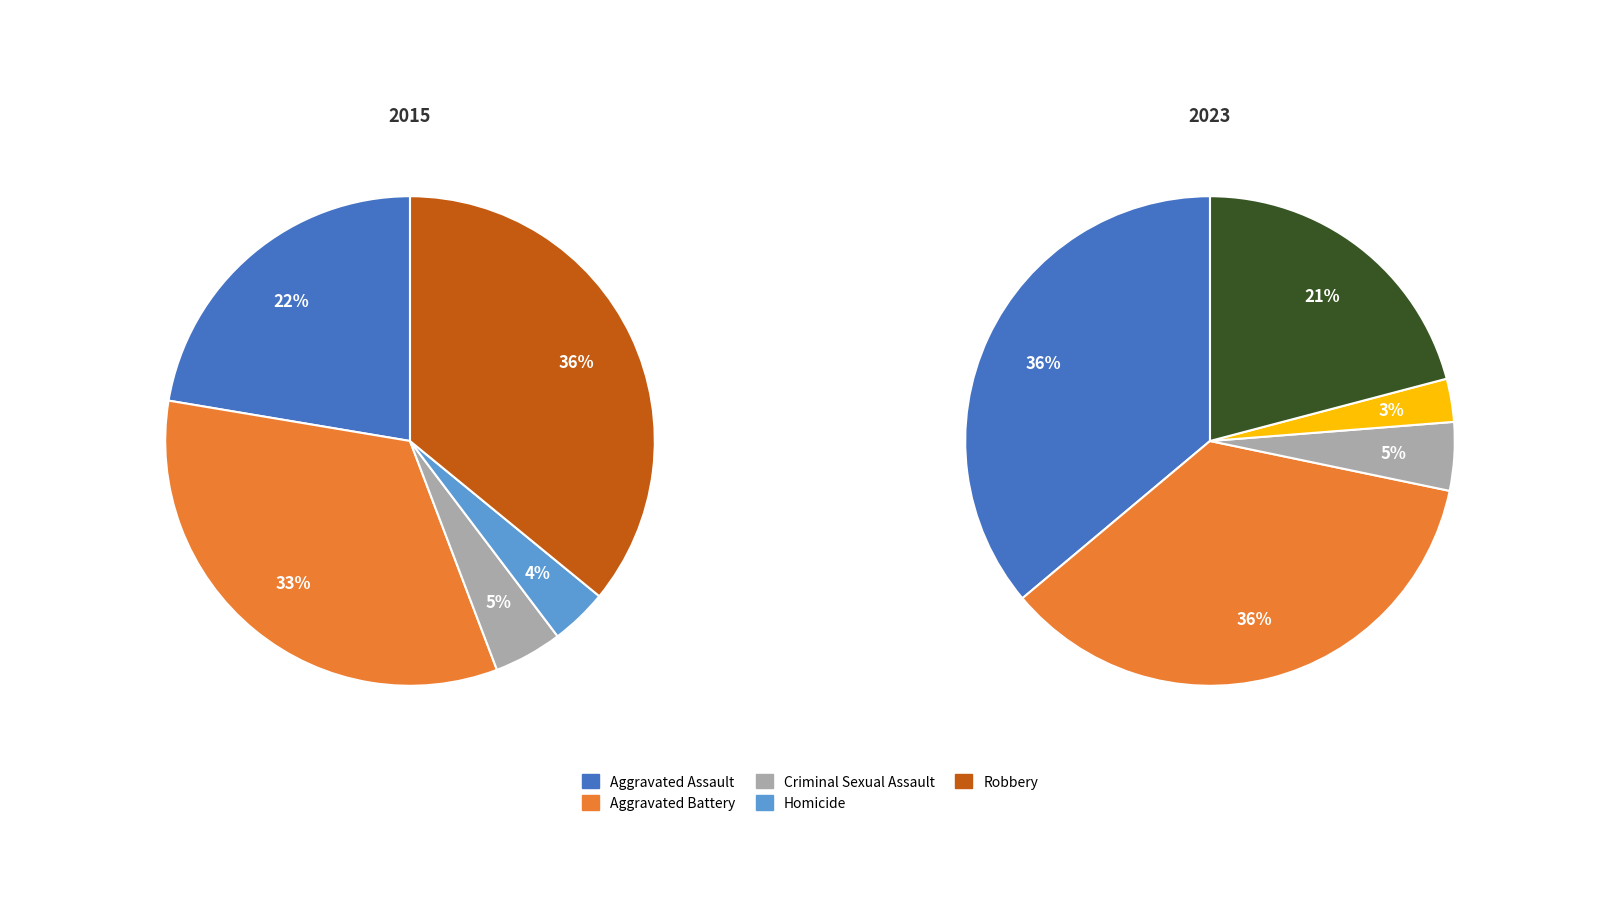

At 3, list the series in order from largest to smallest.

values_2015, values_2023